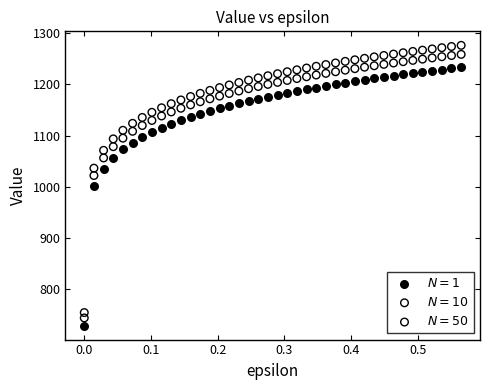

Which series contains the lowest Y value?

$N=1$